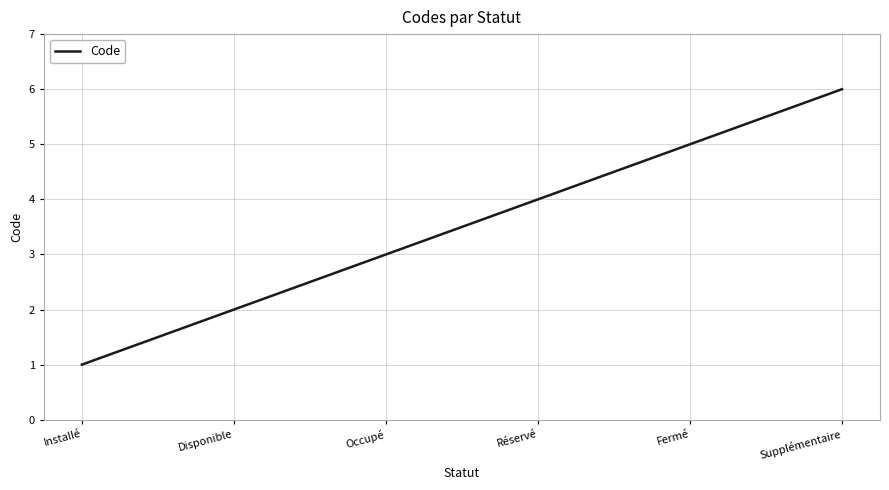

True or false: there are more than 0 points higher than both neighbors.

False